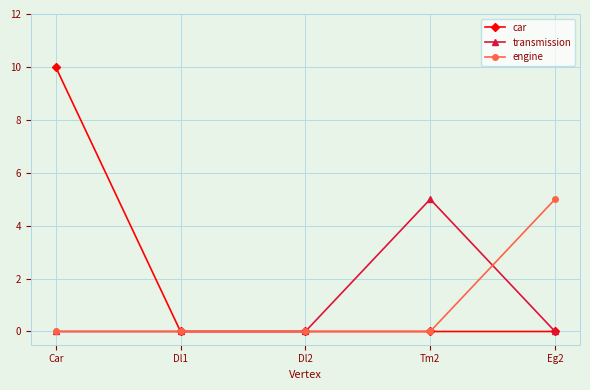

At which category is the sum across all series the highest?

Car